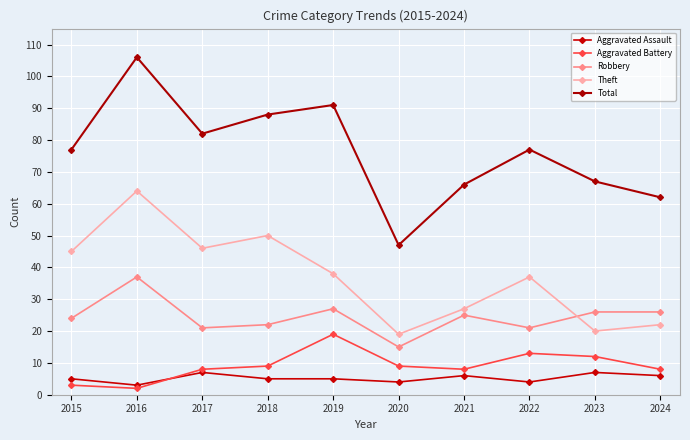

True or false: Aggravated Battery and Total cross at least once.

False